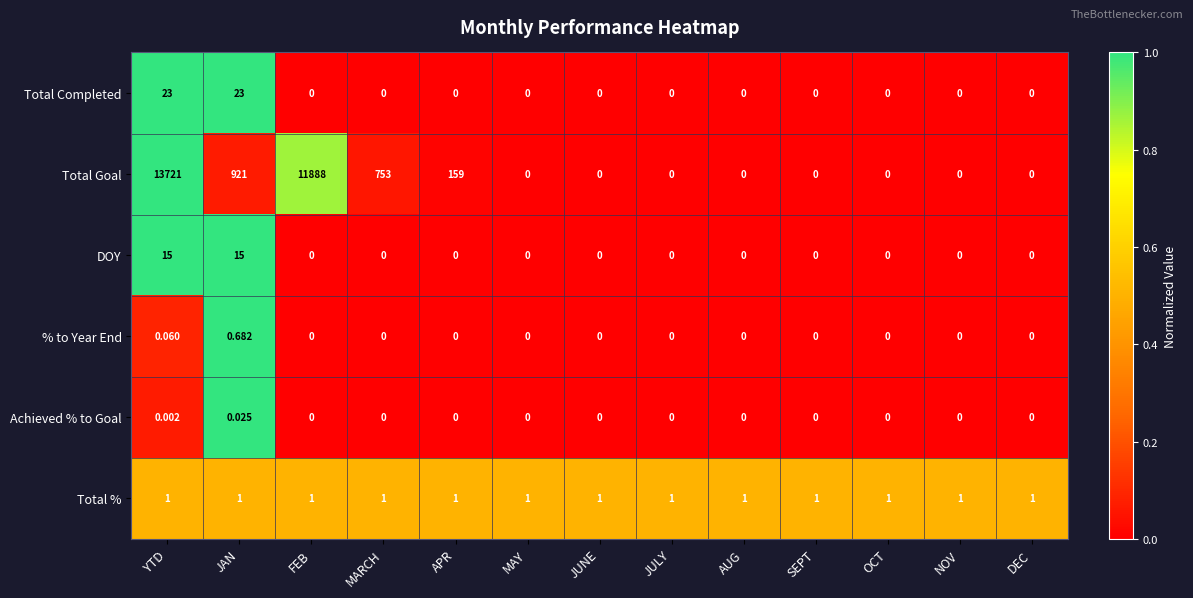

Which series has the largest total across all categories?

Total Goal